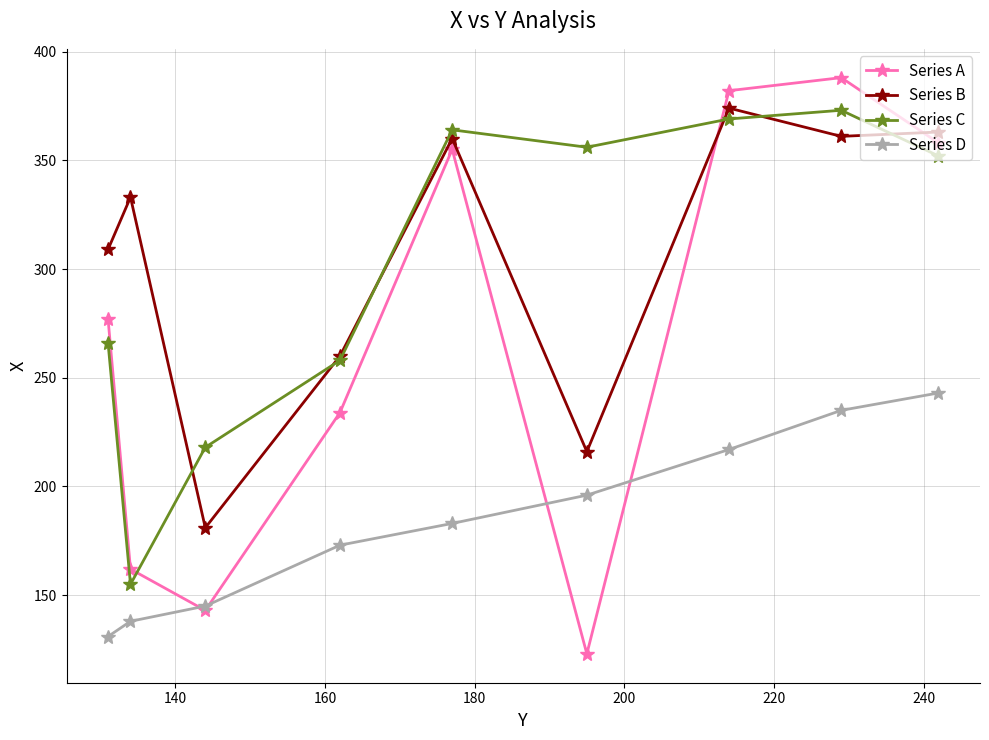

What is the value of the Series A point at the 9th from the left?

358